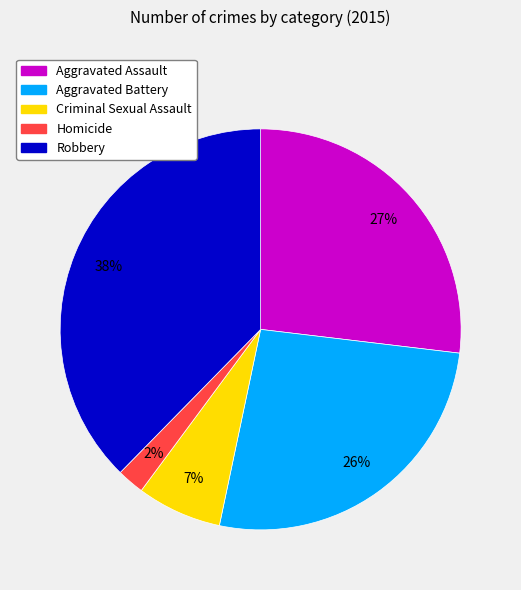

Is there a majority slice in this chart?

No